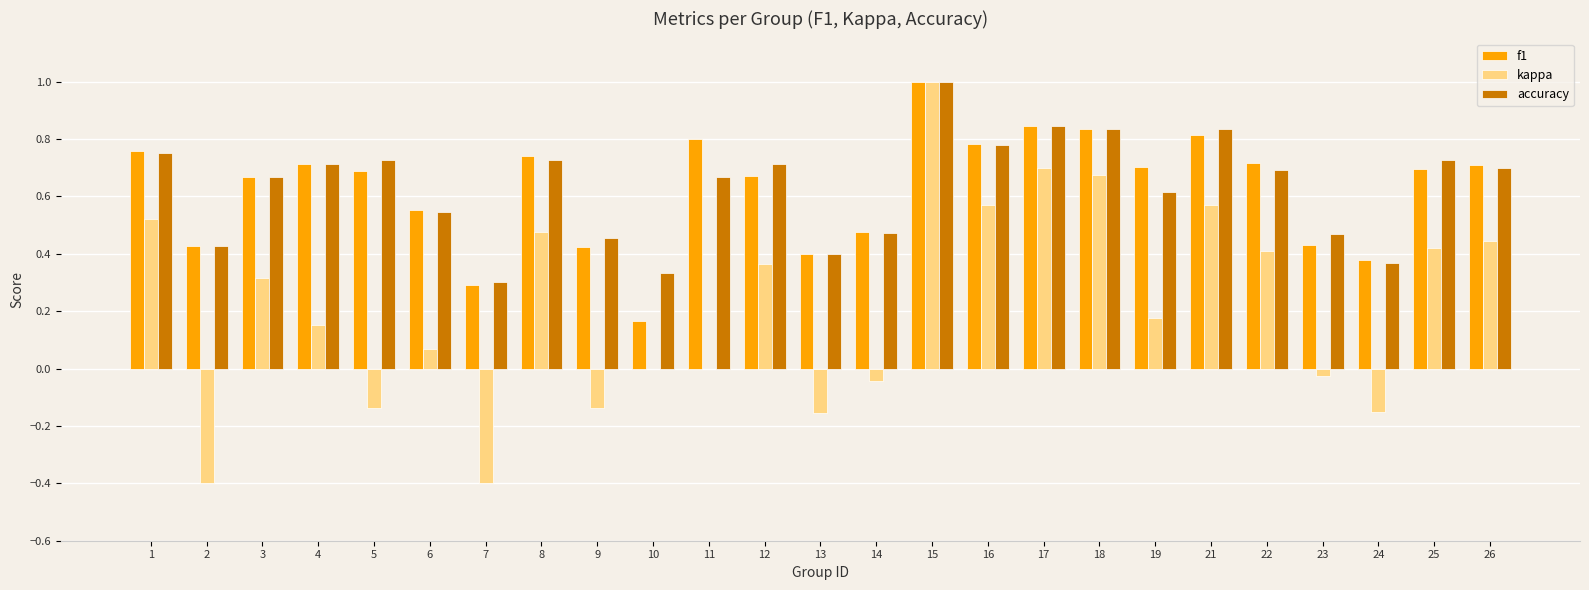

Count the number of data series in this chart.

3